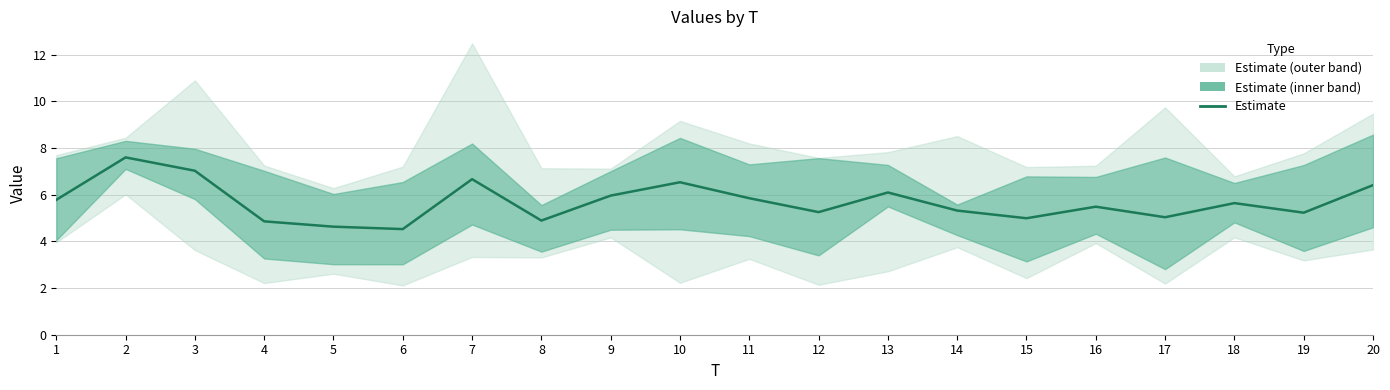

What value does the data have at 10?

6.5